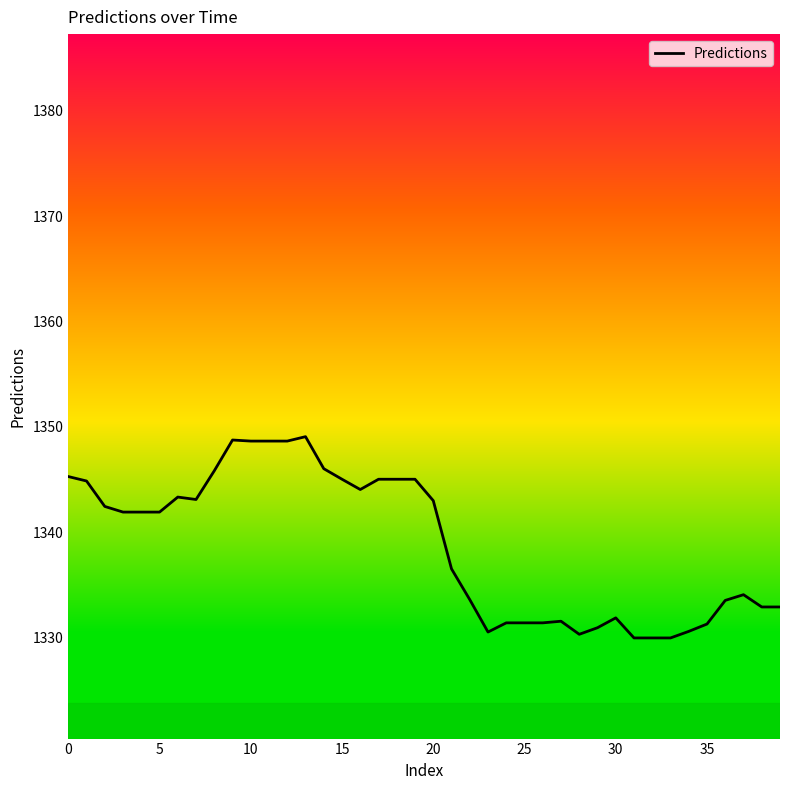

What is the difference between the maximum and minimum values?

19.1